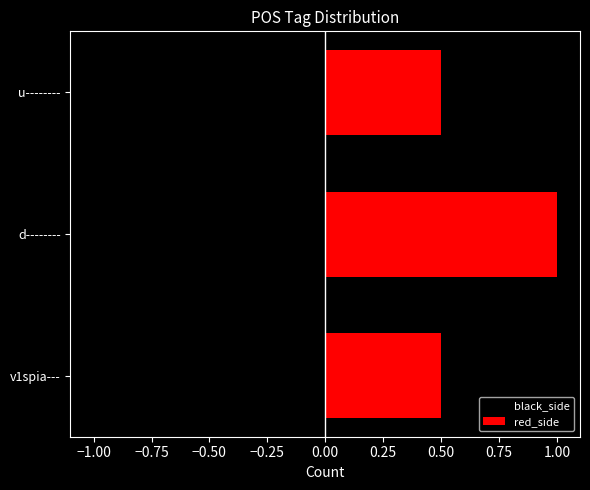

Count the red_side values in the range 0 to 1.

3